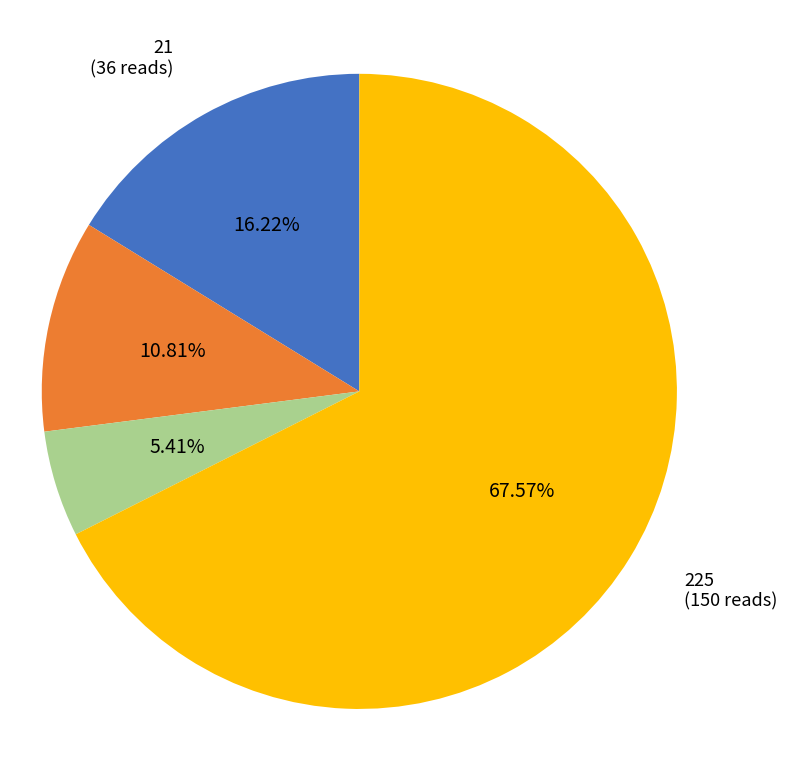

How many segments does this pie chart have?

4